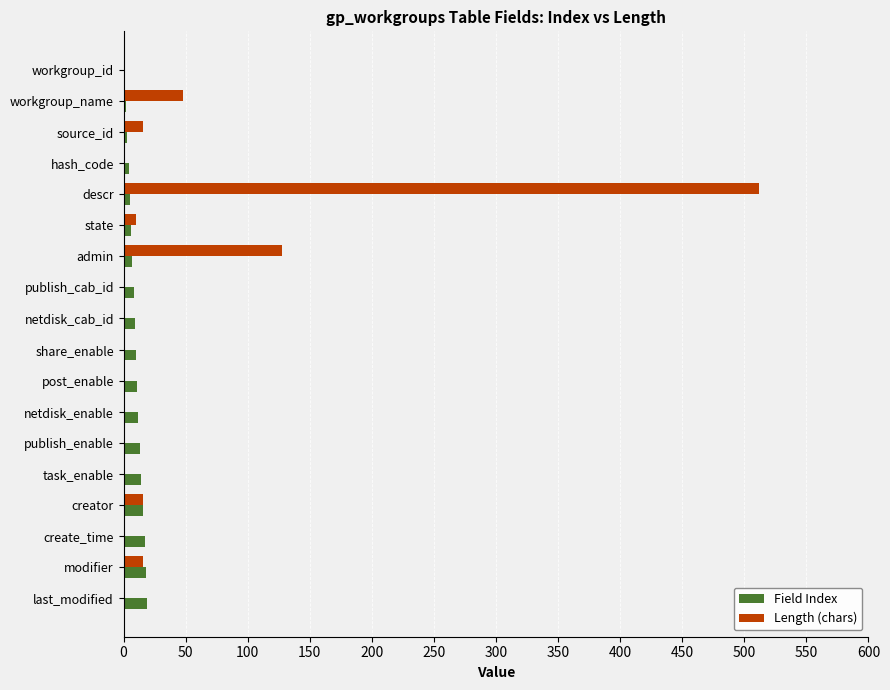

What are all the series names shown in the legend?

Field Index, Length (chars)